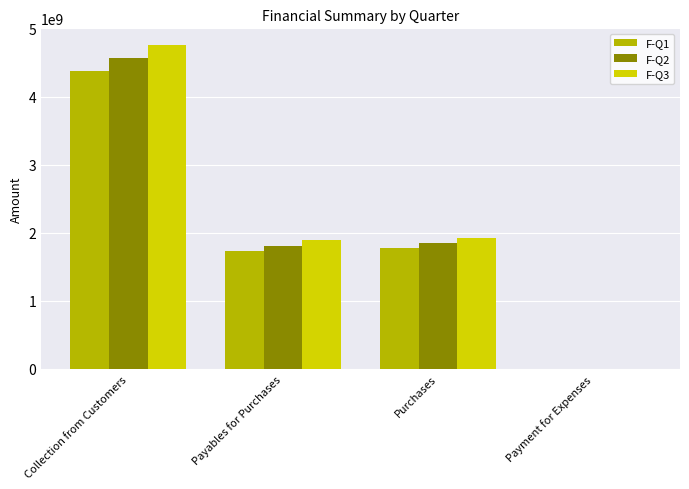

What is the maximum value shown in the chart?

4762767216.0